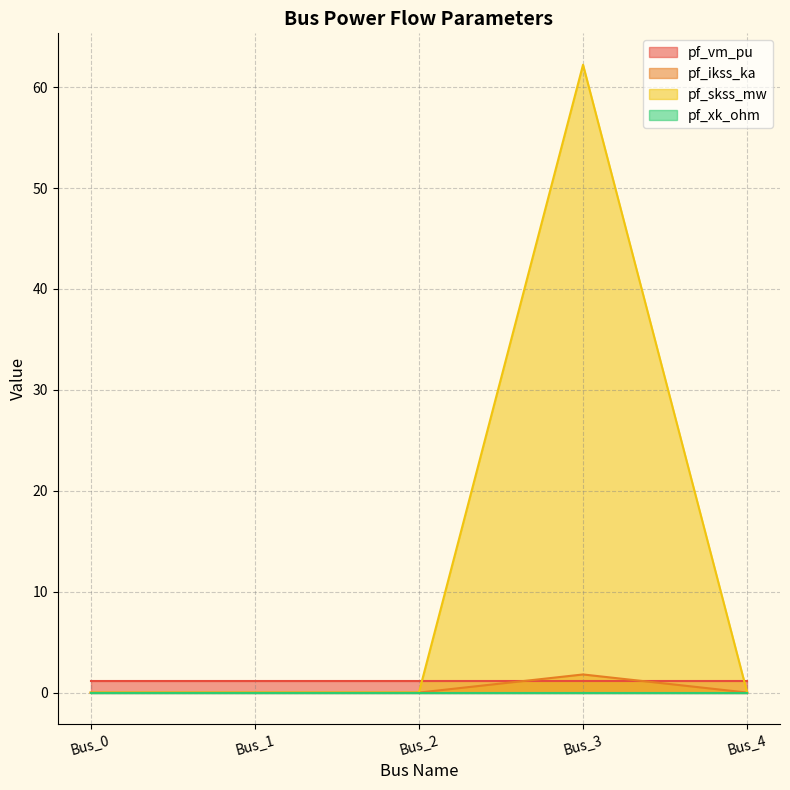

What is the average value of the pf_ikss_ka series?

0.4